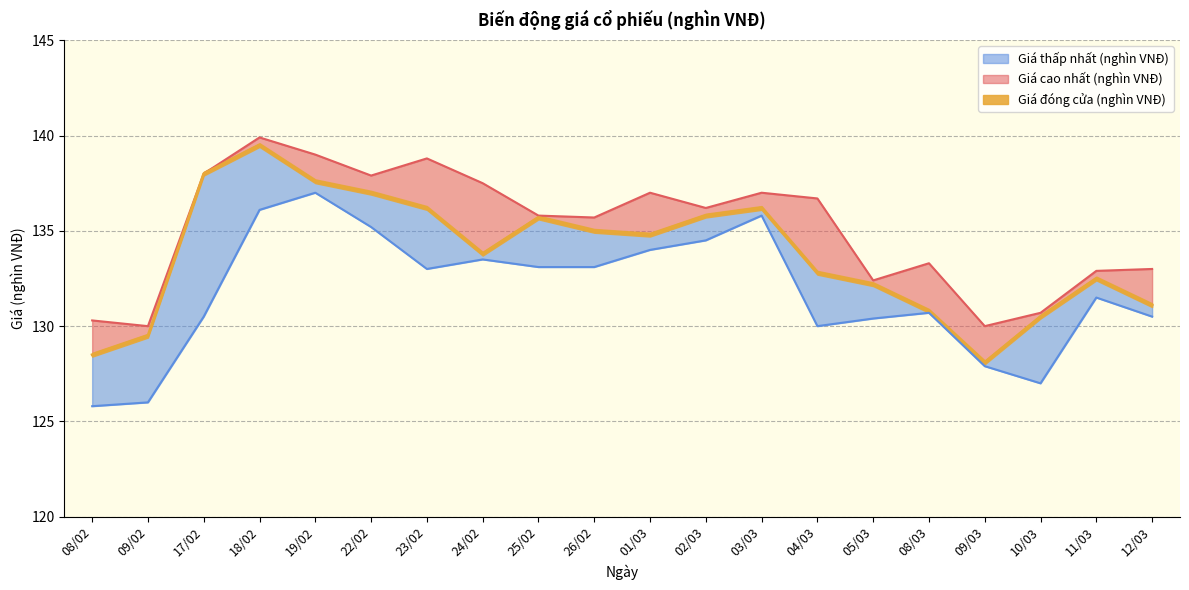

The Giá thấp nhất (nghìn VNĐ) series shows 136.1 at 18/02. True or false?

True